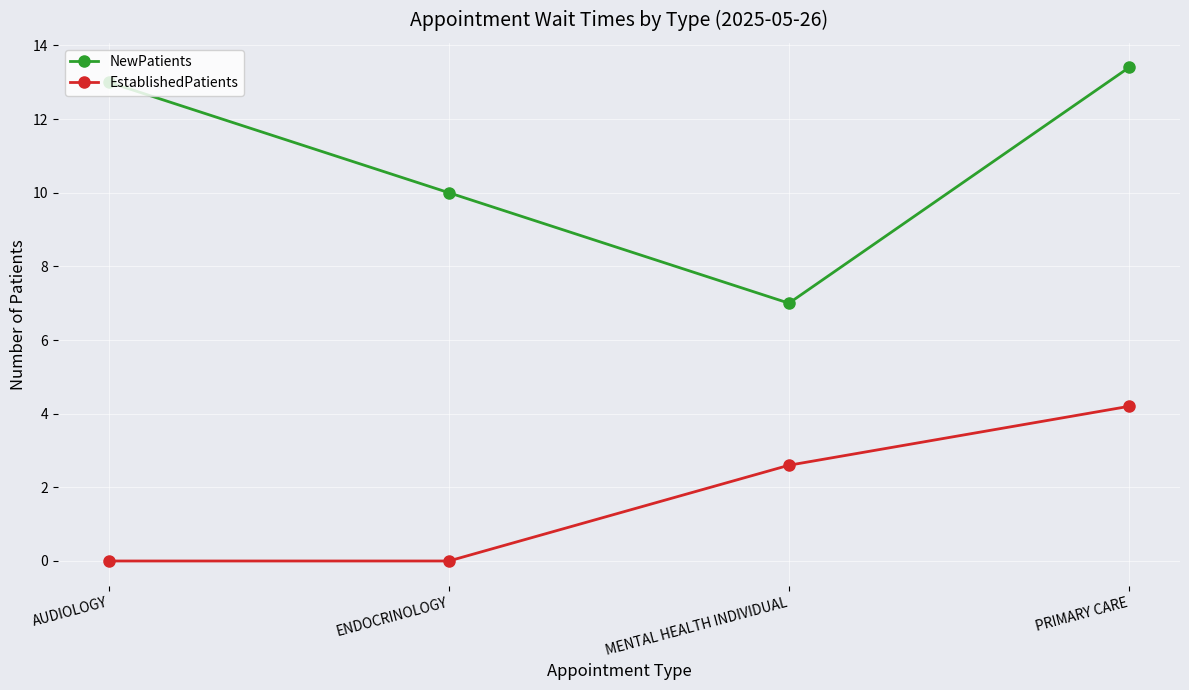

Reading left to right, transcribe all the data shown in this chart.

NewPatients: AUDIOLOGY=13.0	ENDOCRINOLOGY=10.0	MENTAL HEALTH INDIVIDUAL=7.0	PRIMARY CARE=13.4
EstablishedPatients: AUDIOLOGY=0.0	ENDOCRINOLOGY=0.0	MENTAL HEALTH INDIVIDUAL=2.6	PRIMARY CARE=4.2